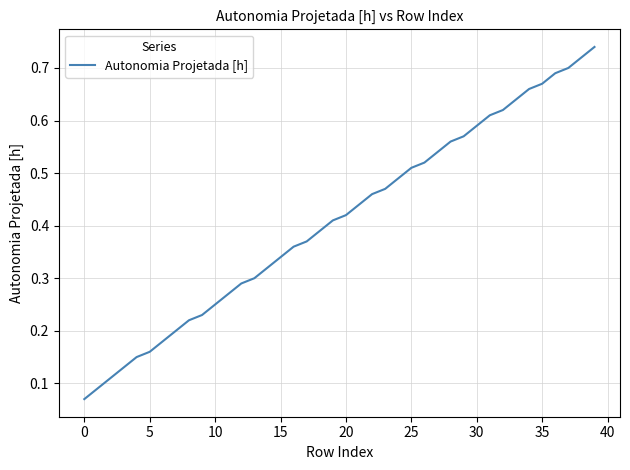

What is the value of the 2nd point from the left?

0.1